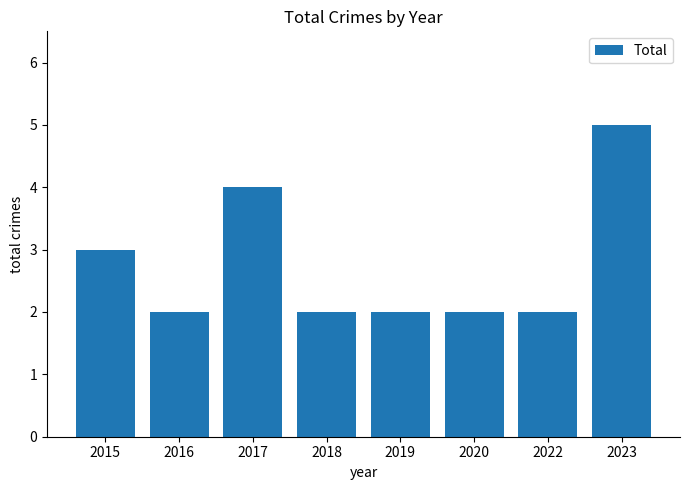

Reading right to left, transcribe all the data shown in this chart.

5	2	2	2	2	4	2	3